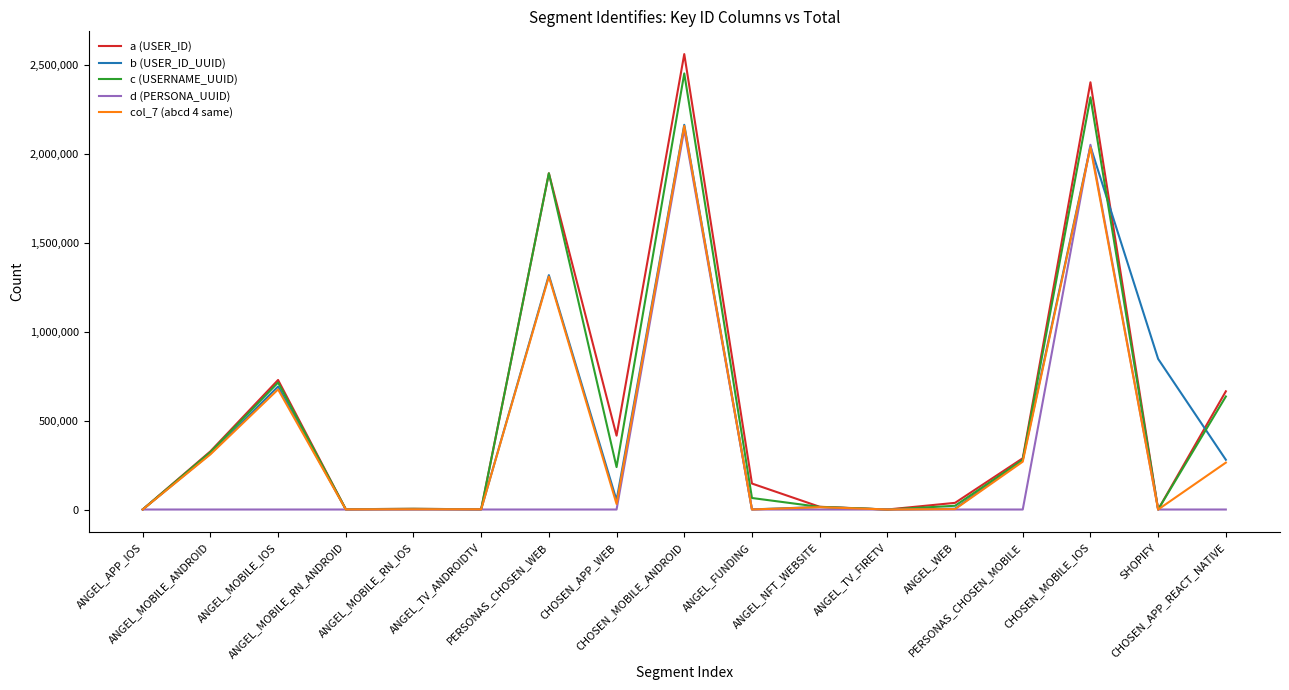

Which series has the largest range (max minus min)?

a (USER_ID)